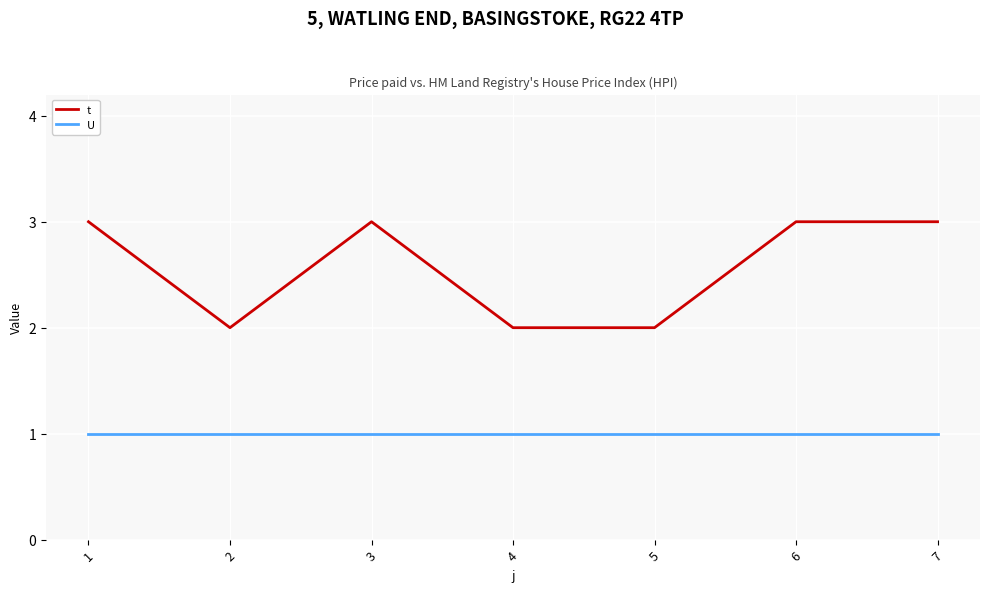

Rank the series by their average value, from lowest to highest.

U, t